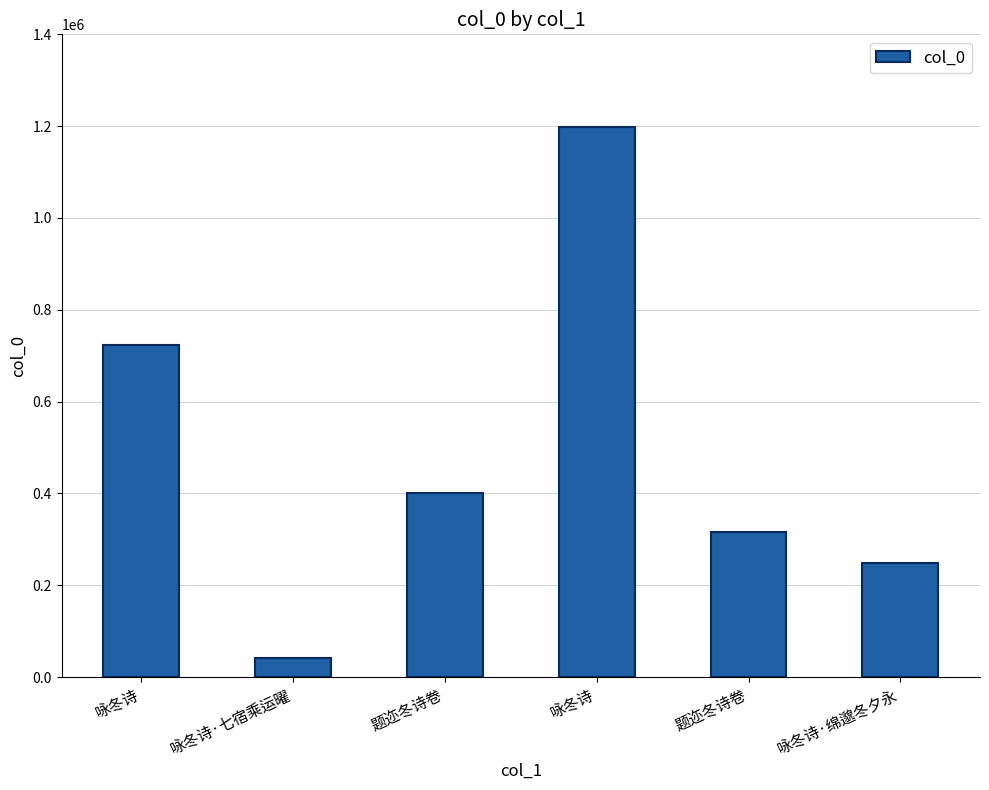

Are the bars horizontal?

No